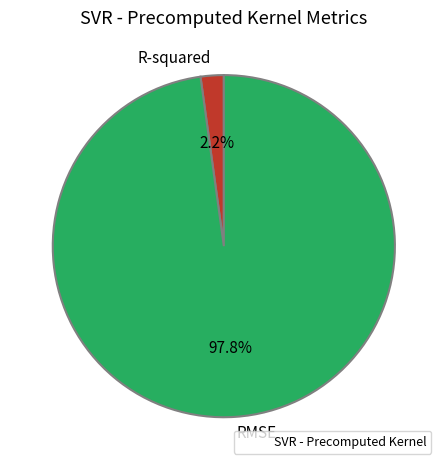

To the nearest percent, what portion does RMSE represent?

98%